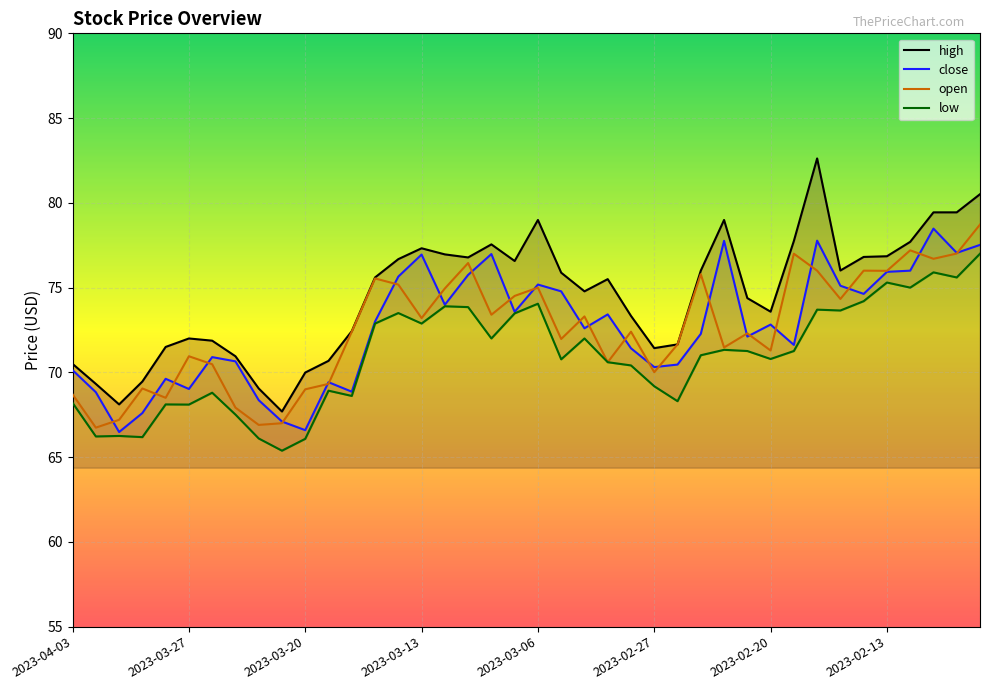

Count the number of data series in this chart.

4